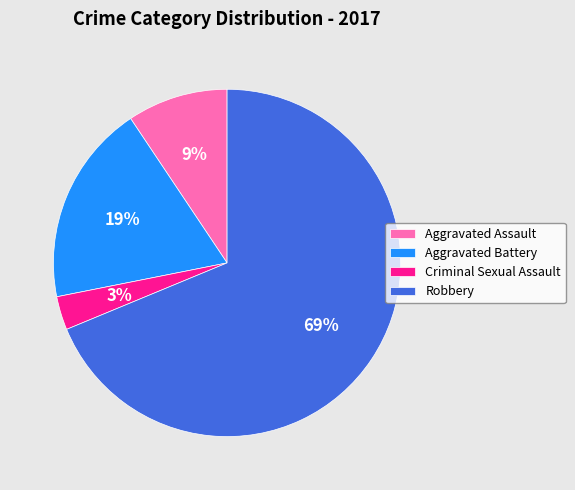

To the nearest percent, what is the combined percentage of Robbery and Criminal Sexual Assault?

72%